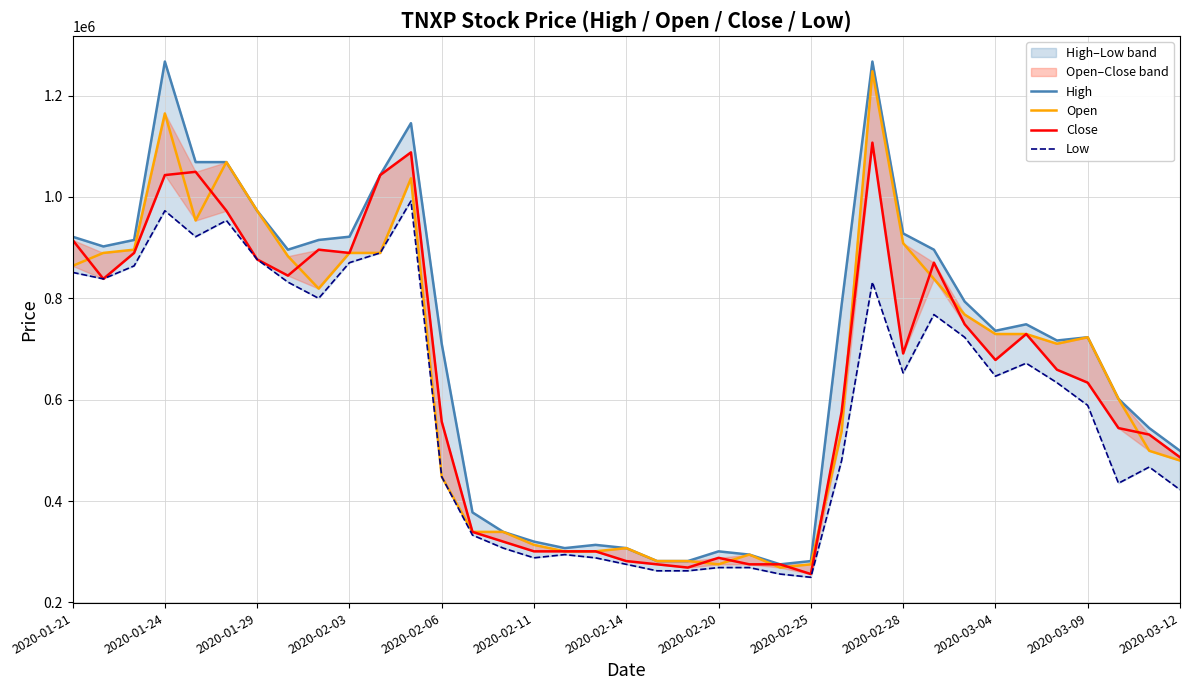

Which series has the largest total across all categories?

High